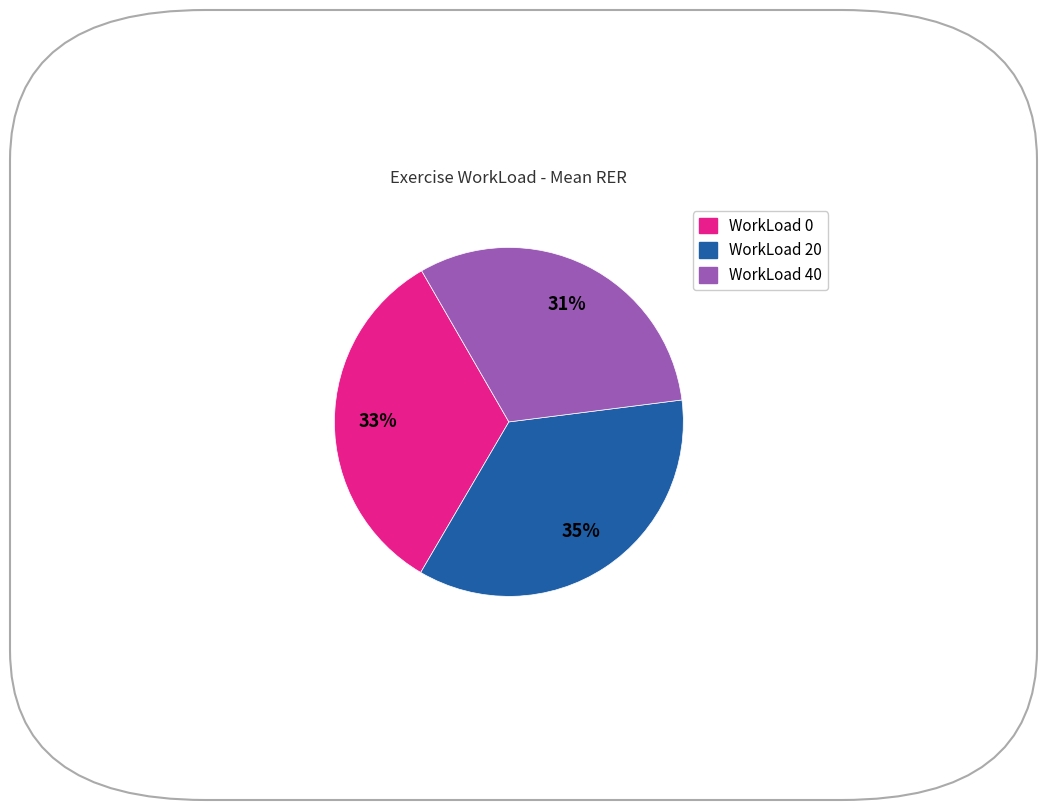

To the nearest percent, what percentage of the pie is WorkLoad 40?

31%